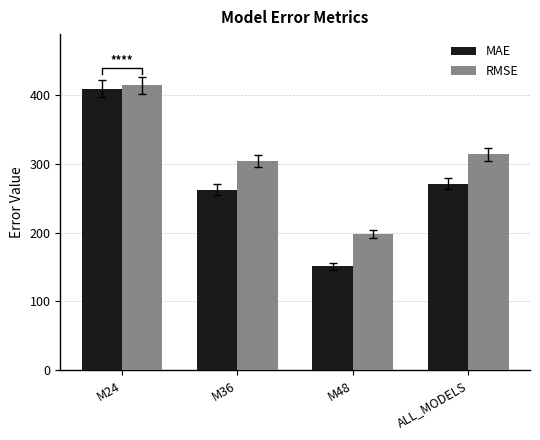

What is the label of the 4th bar from the right?

M24